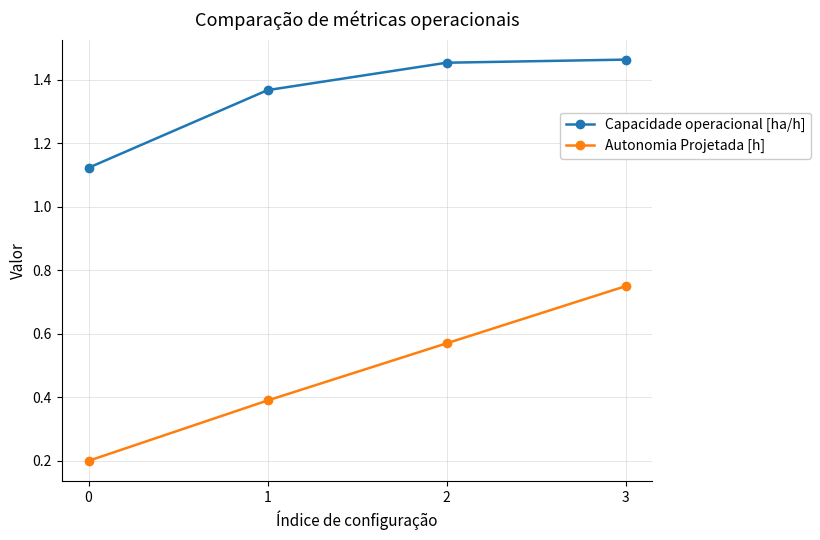

Rank the series by their average value, from lowest to highest.

Autonomia Projetada [h], Capacidade operacional [ha/h]